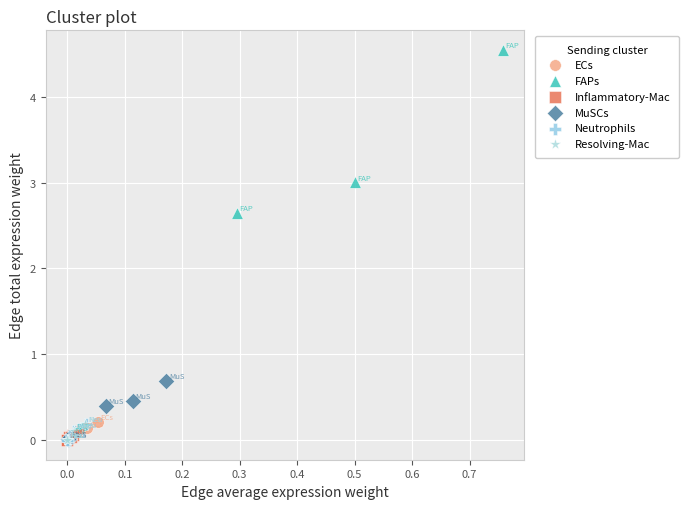

Which series contains the highest Y value?

FAPs